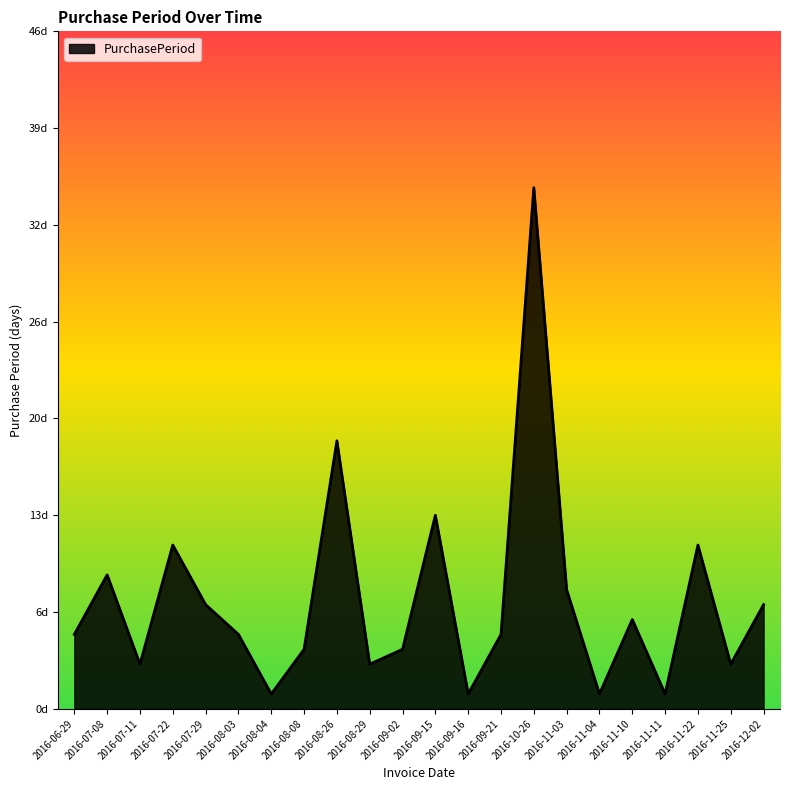

Reading right to left, extract all data points from this chart.

7	3	11	1	6	1	8	35	5	1	13	4	3	18	4	1	5	7	11	3	9	5